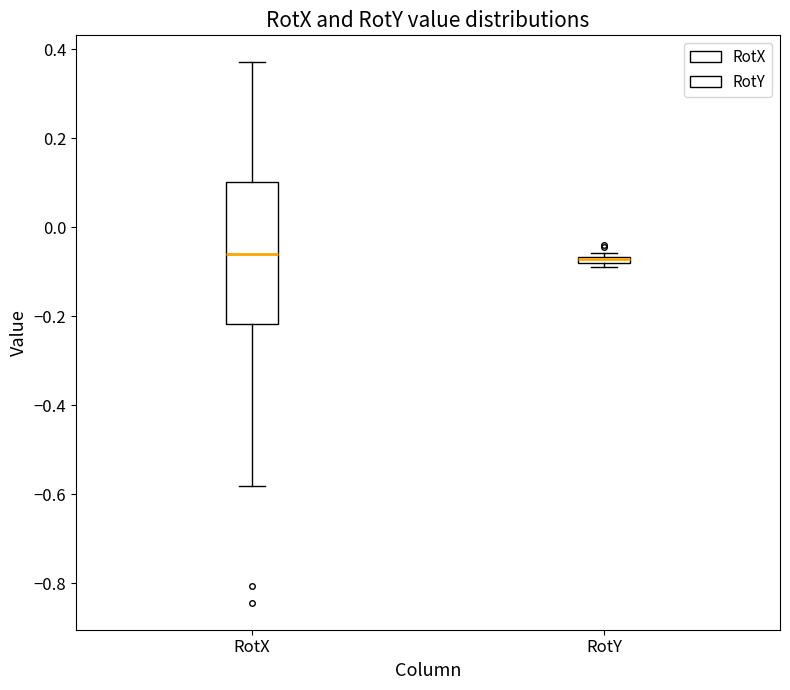

Comparing the boxes themselves (not the whiskers), which one is the tallest?

RotX